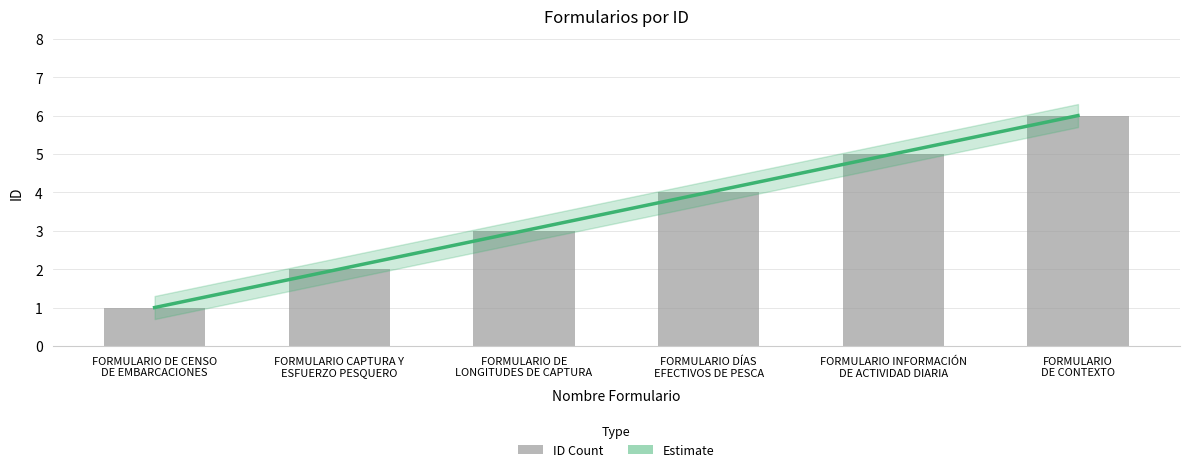

The value at FORMULARIO DÍAS
EFECTIVOS DE PESCA is 7. True or false?

False